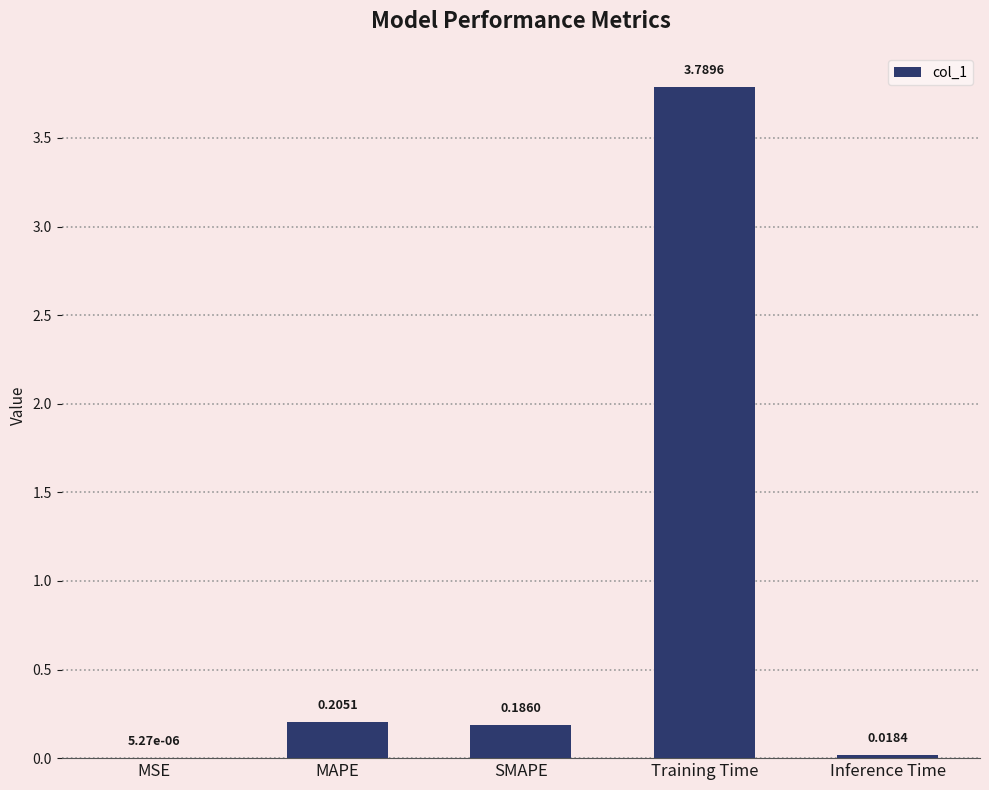

Which category has the highest value across all series?

Training Time